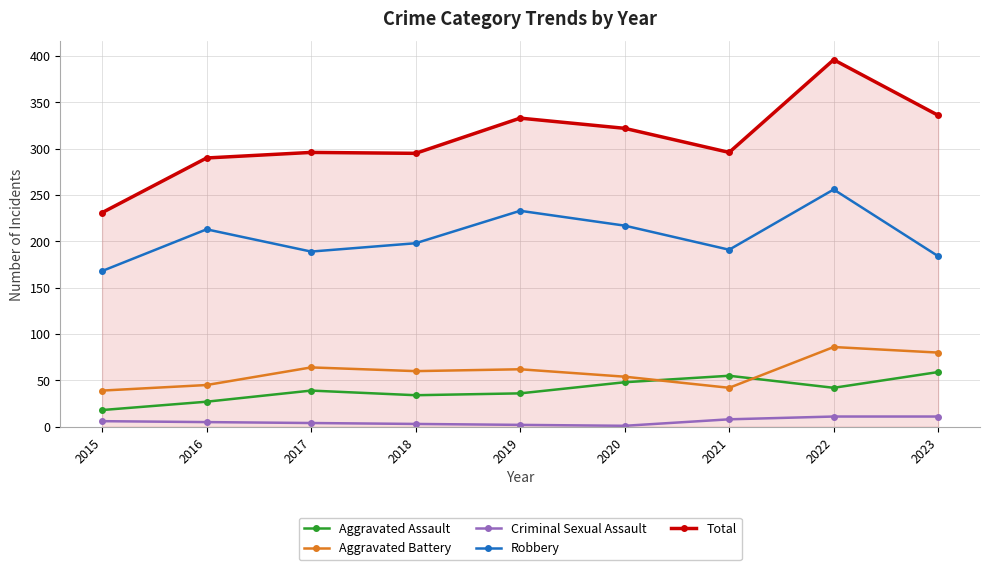

At which category does the chart reach its peak across all series?

2022